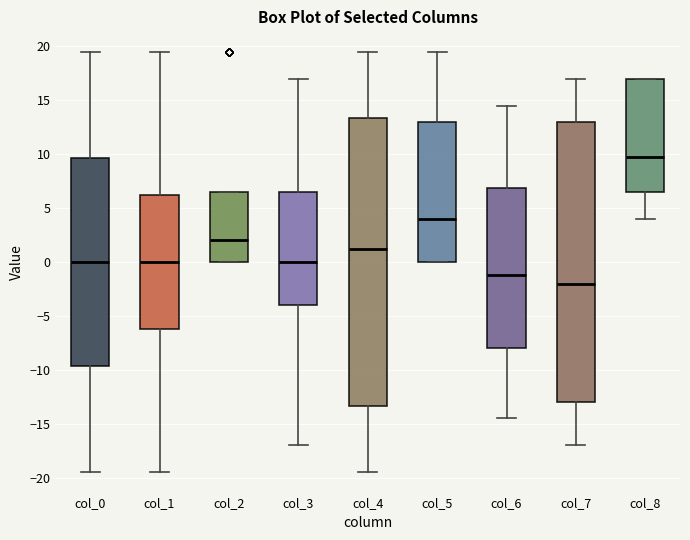

Comparing the boxes themselves (not the whiskers), which one is the tallest?

col_4